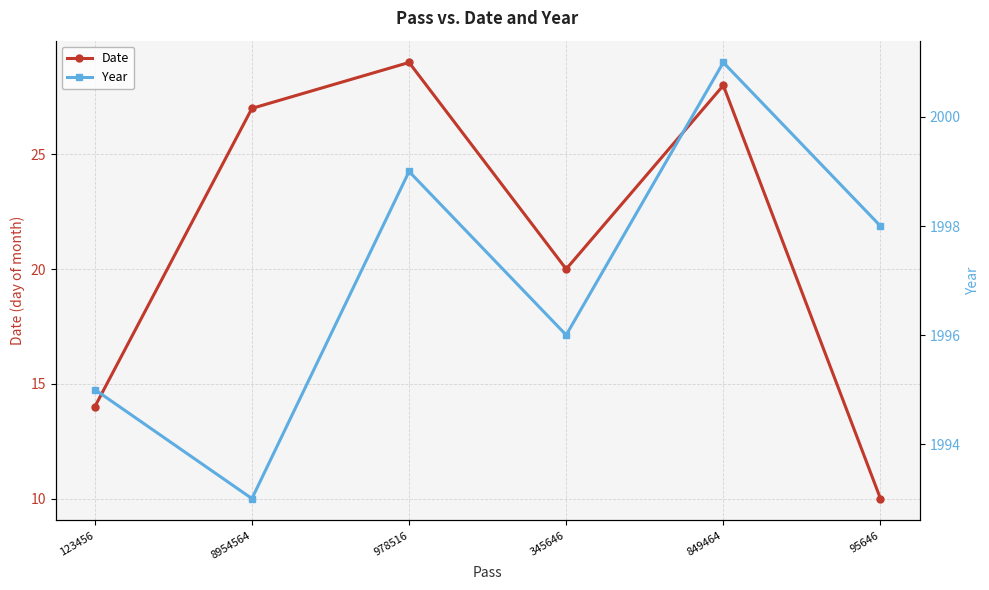

True or false: Date has more than 1 interior local peaks.

True